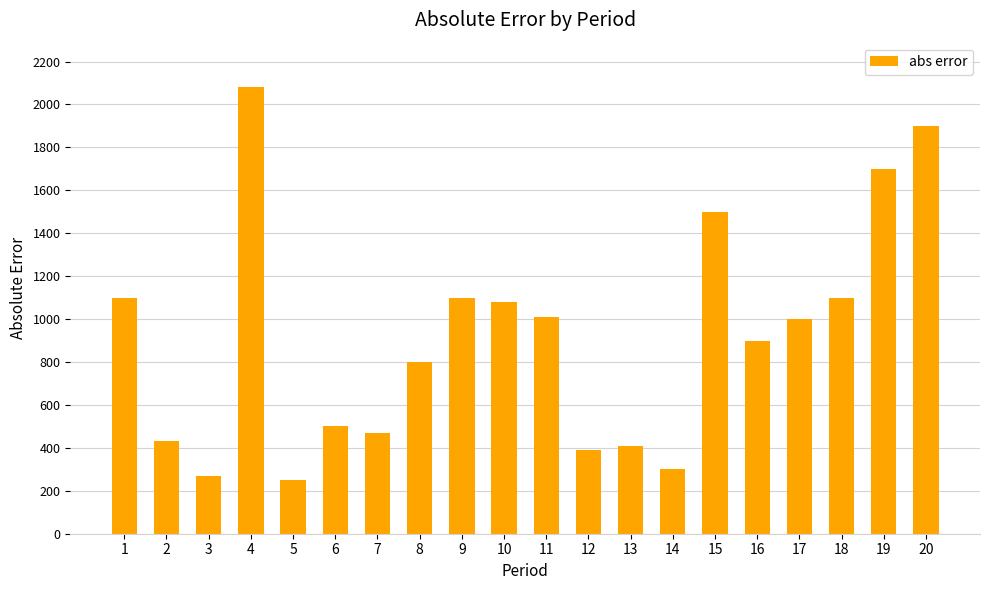

How many data points are less than 1000?

10